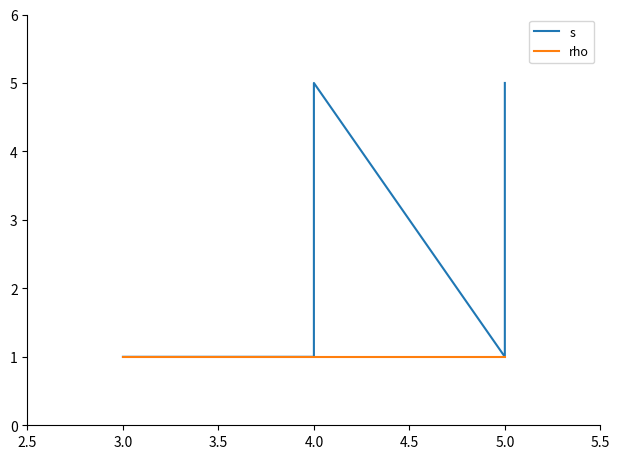

At how many categories does at least one series exceed 1?

6